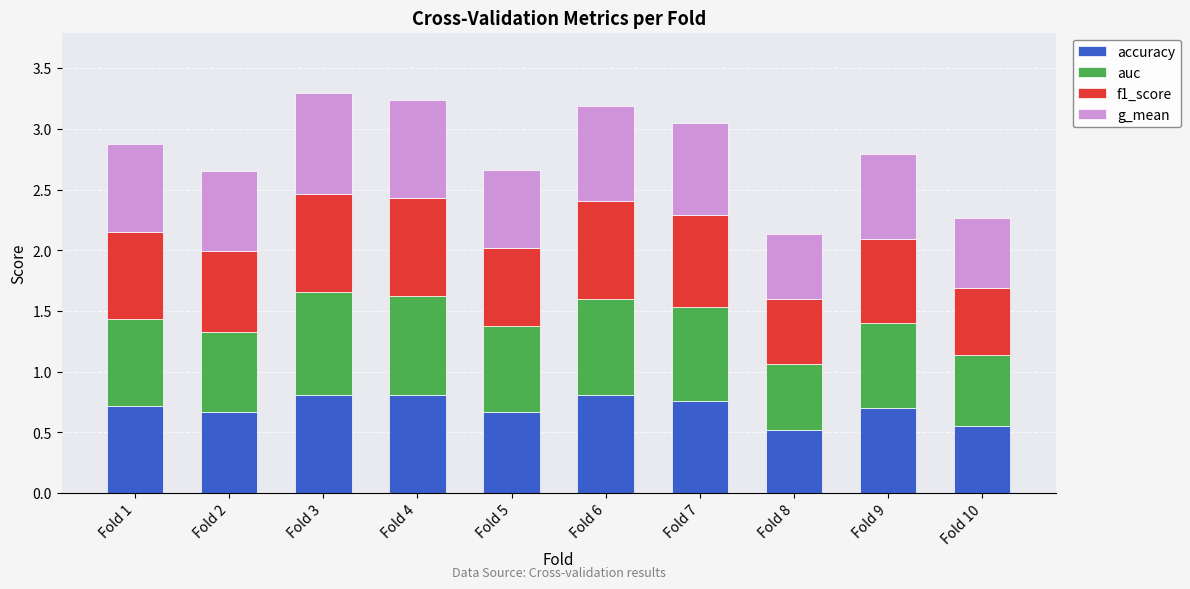

True or false: accuracy has a value of 0.7 at Fold 5.

True